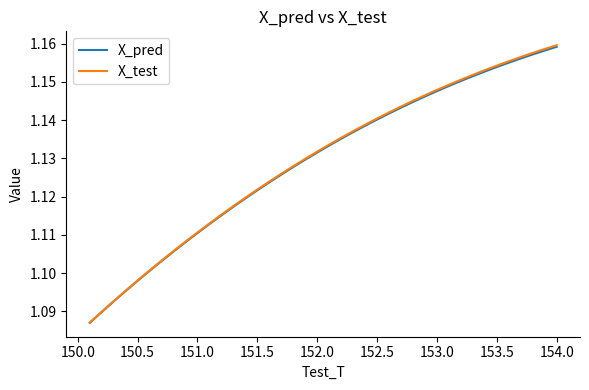

Which series has the largest range (max minus min)?

X_test